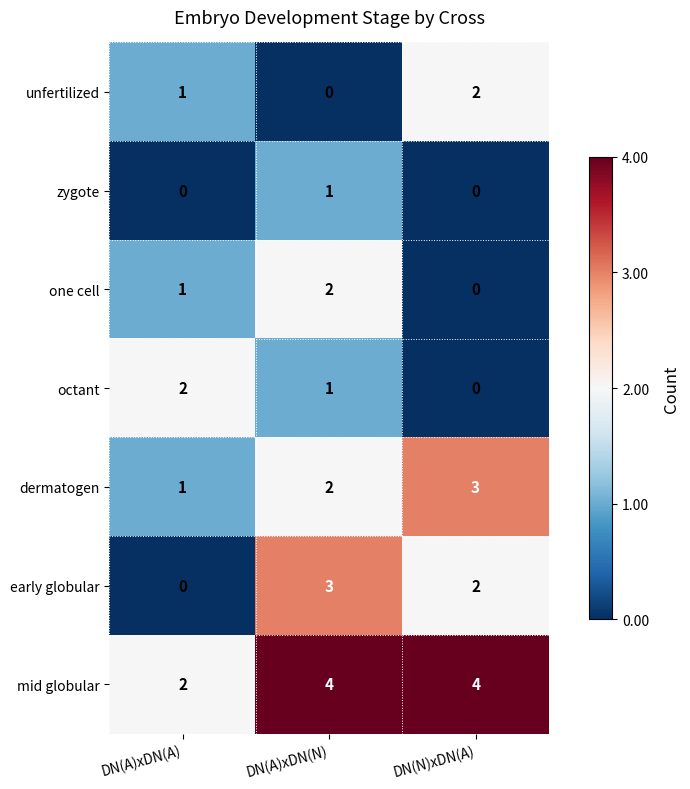

The value of unfertilized at DN(A)xDN(N) is 0. True or false?

True